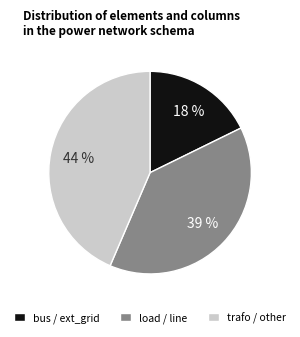

How many segments does this pie chart have?

3